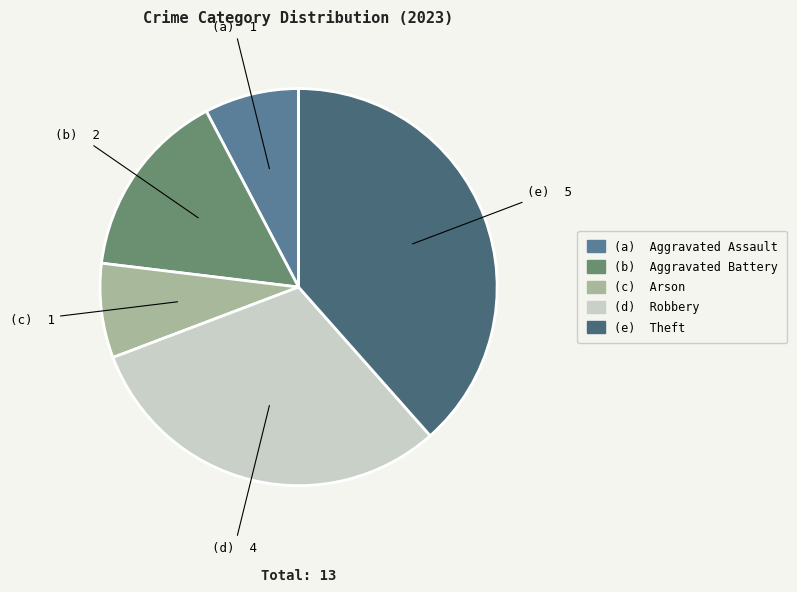

Is there any slice that represents more than half of the pie?

No